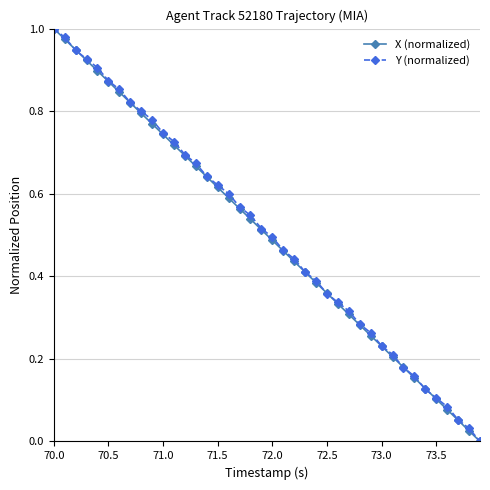

True or false: Y (normalized) has more than 1 points higher than both neighbors.

False